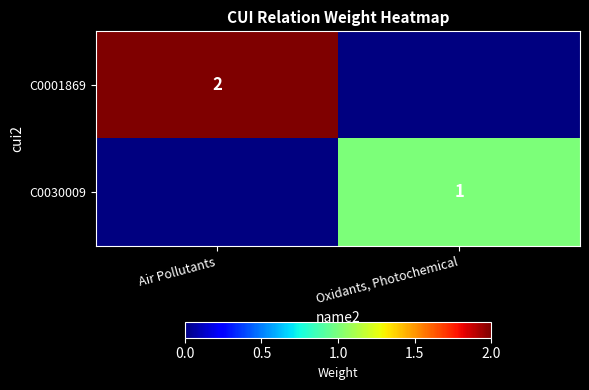

Is it true that C0001869 equals 2 at Air Pollutants?

True